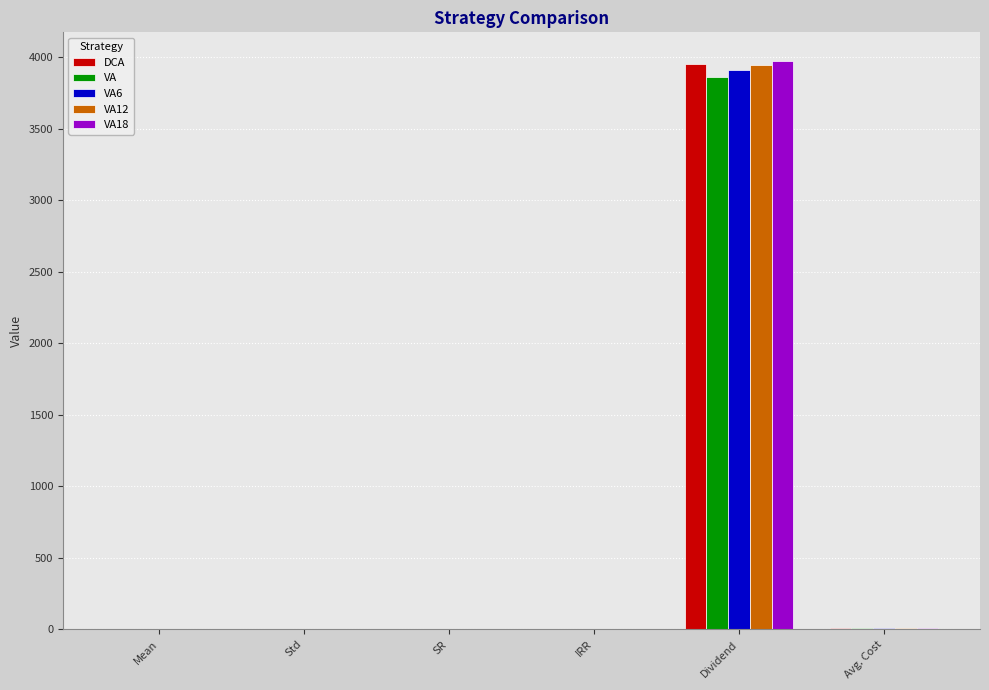

What is the highest value of the VA series?

3865.3